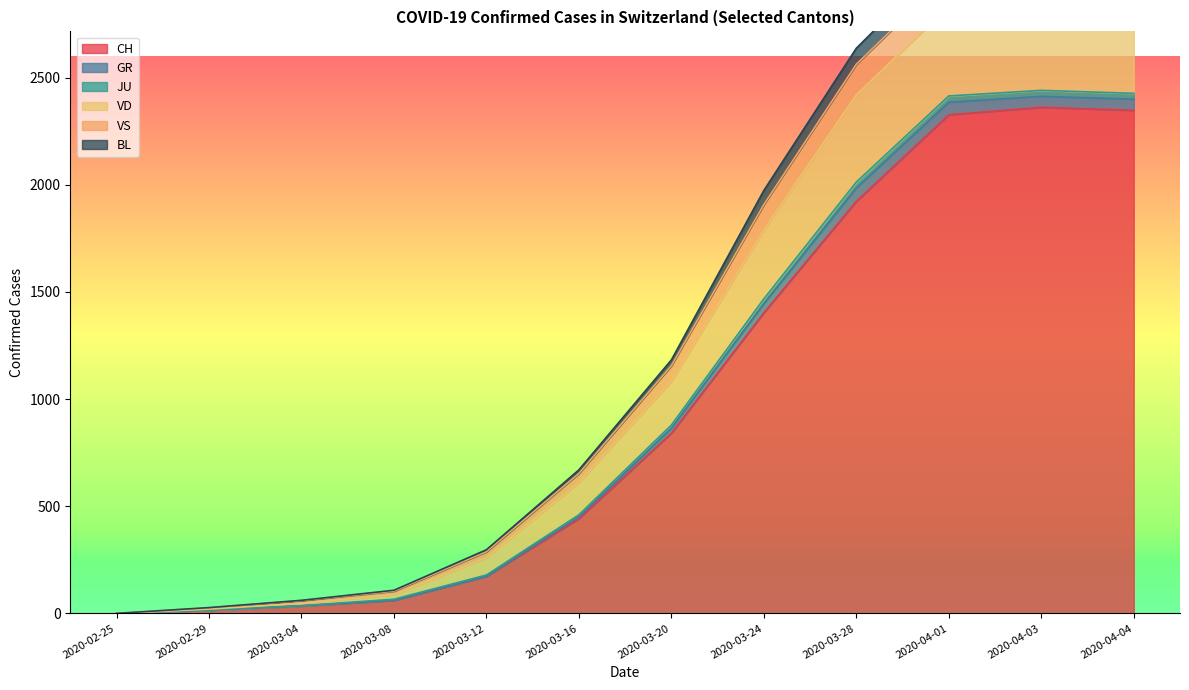

Which series changed the most between 2020-03-25 and 2020-04-30?

CH